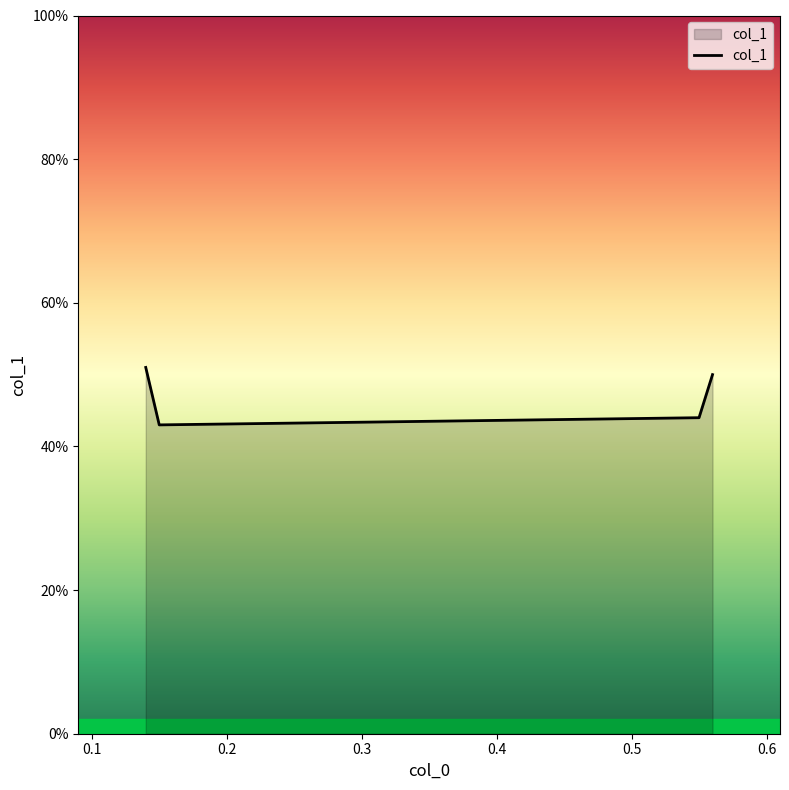

Is this an area chart (filled region under the line)?

Yes